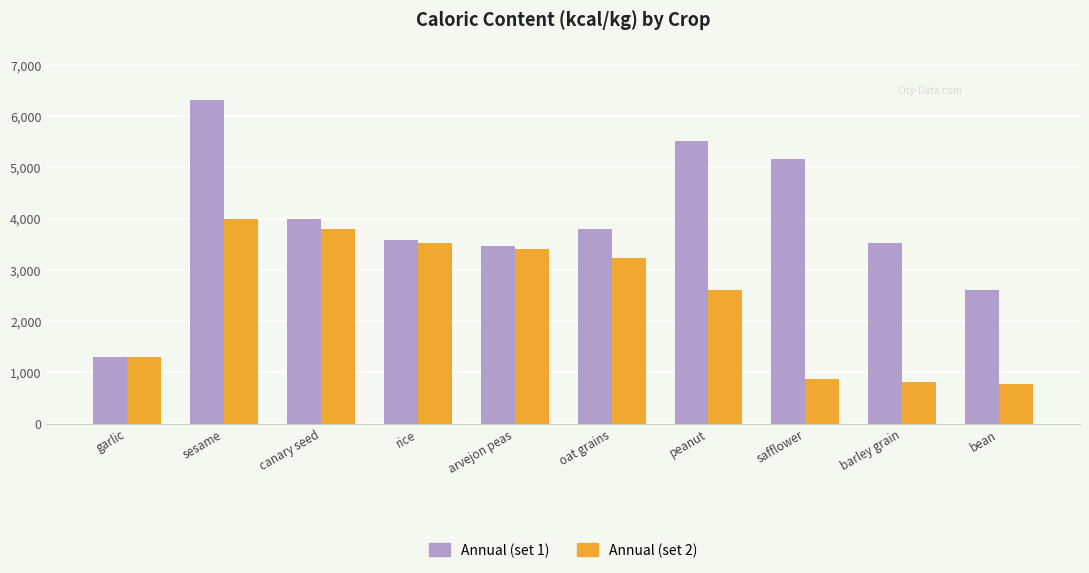

What is the label of the 9th bar from the left?

barley grain